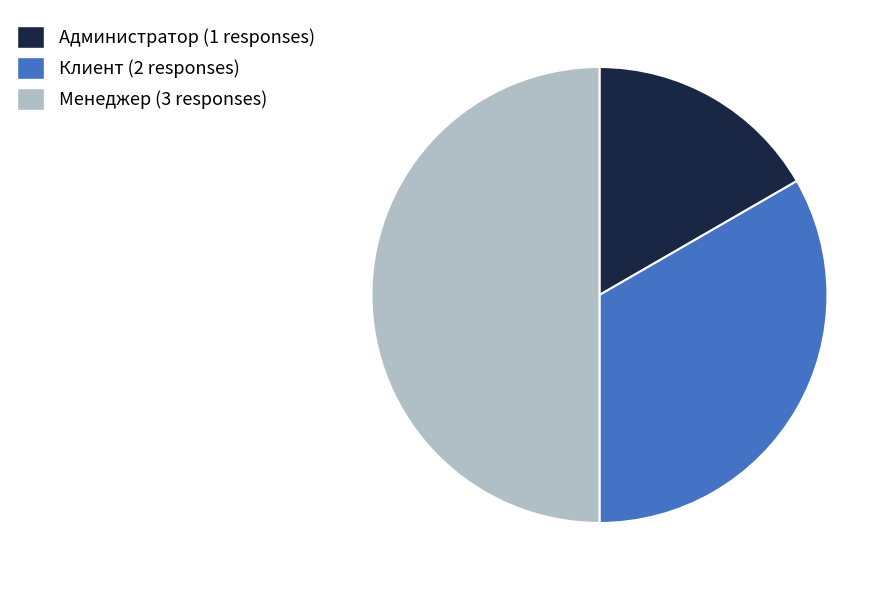

What is the ratio of the value at Администратор to the value at Клиент?

0.5